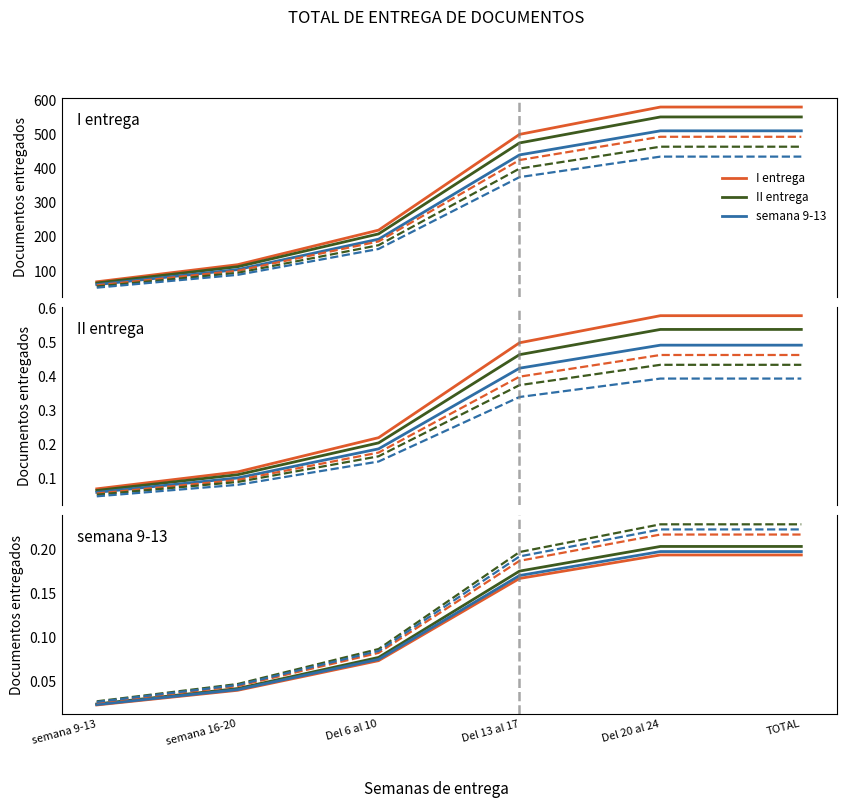

What is the label of the 3rd point from the right?

Del 13 al 17